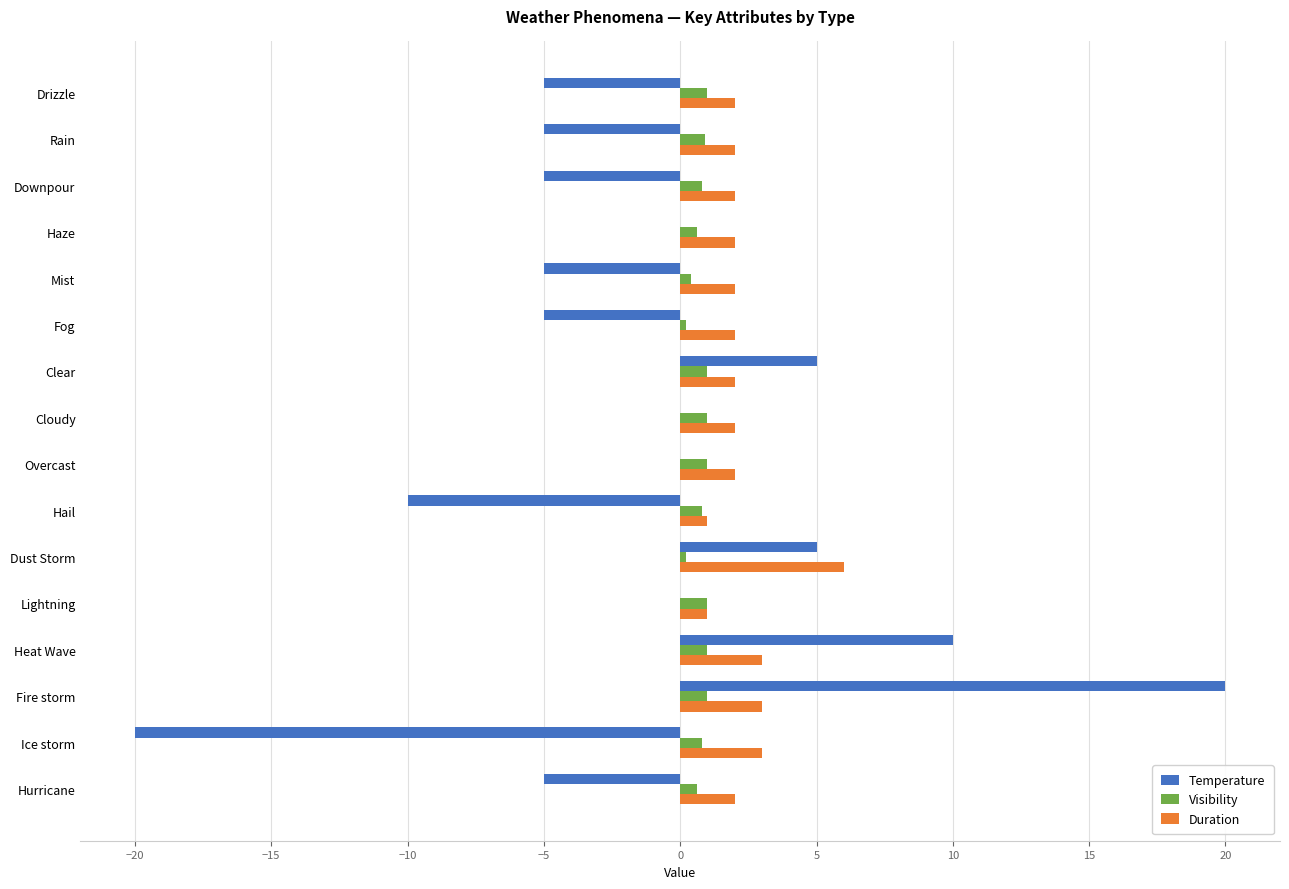

What is the sum of all Duration values?

37.0